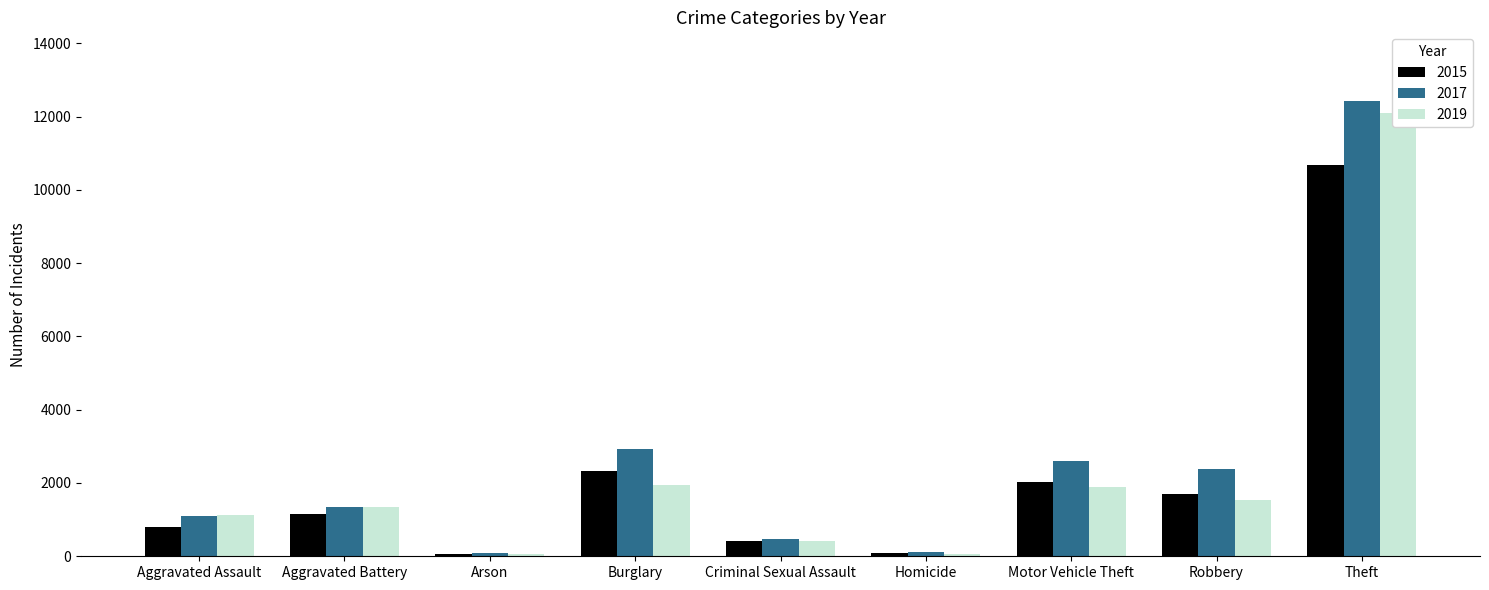

Reading right to left, transcribe all the data shown in this chart.

2015: 10680	1706	2020	76	409	2324	69	1151	796
2017: 12433	2393	2599	130	466	2924	100	1355	1093
2019: 12098	1527	1879	67	418	1940	71	1332	1132